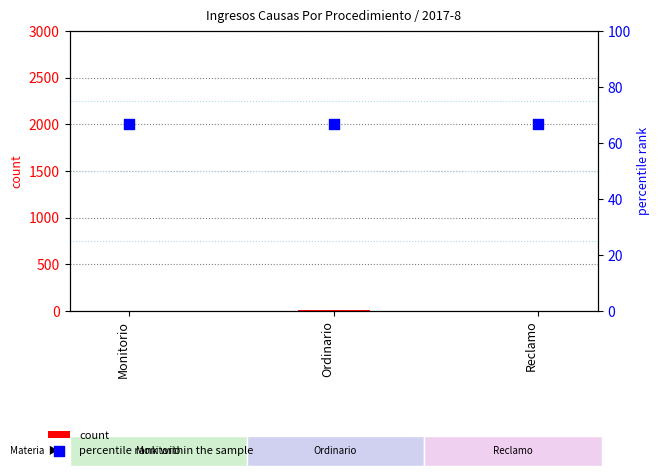

Is the value of percentile rank within the sample at Ordinario greater than the value of count at Monitorio?

Yes